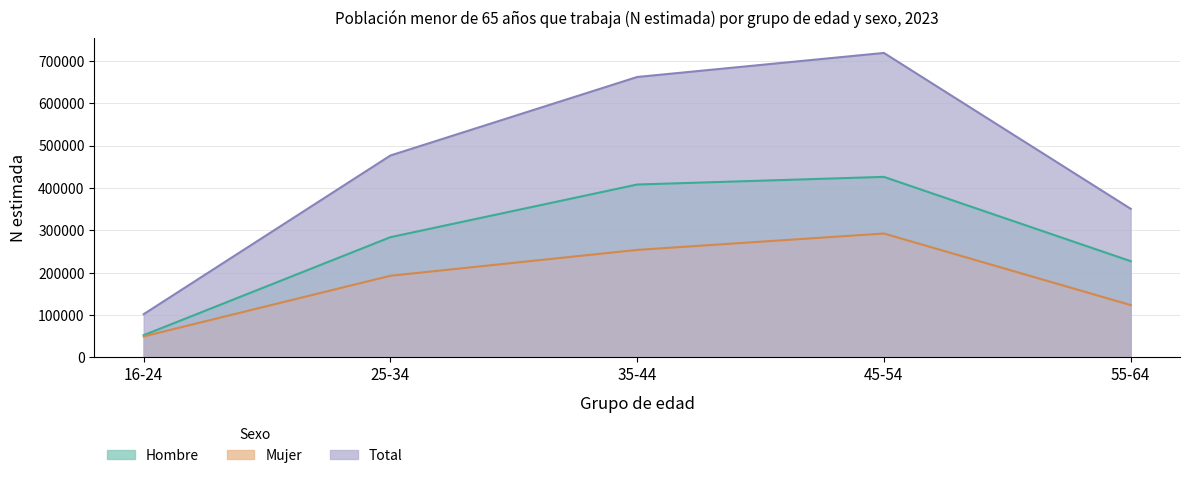

The Total series shows 158677 at 55-64. True or false?

False